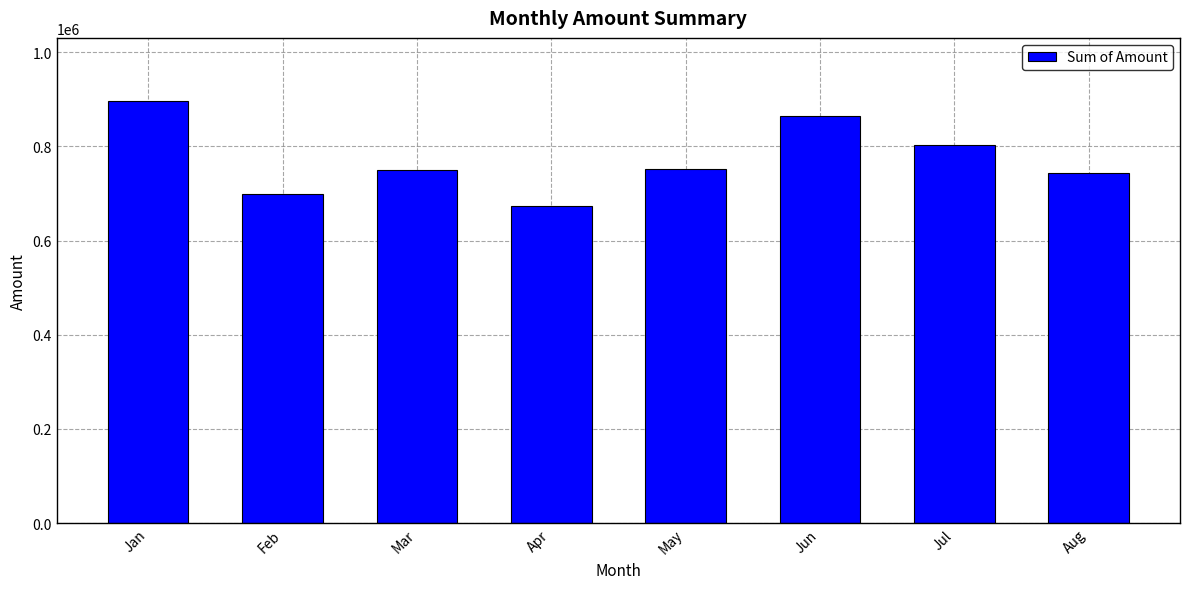

What is the smallest value displayed?

674051